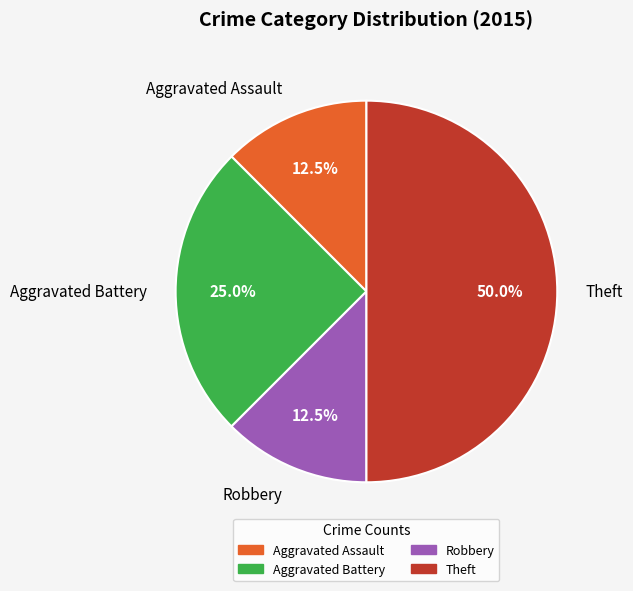

What is the largest slice in the pie chart?

Theft